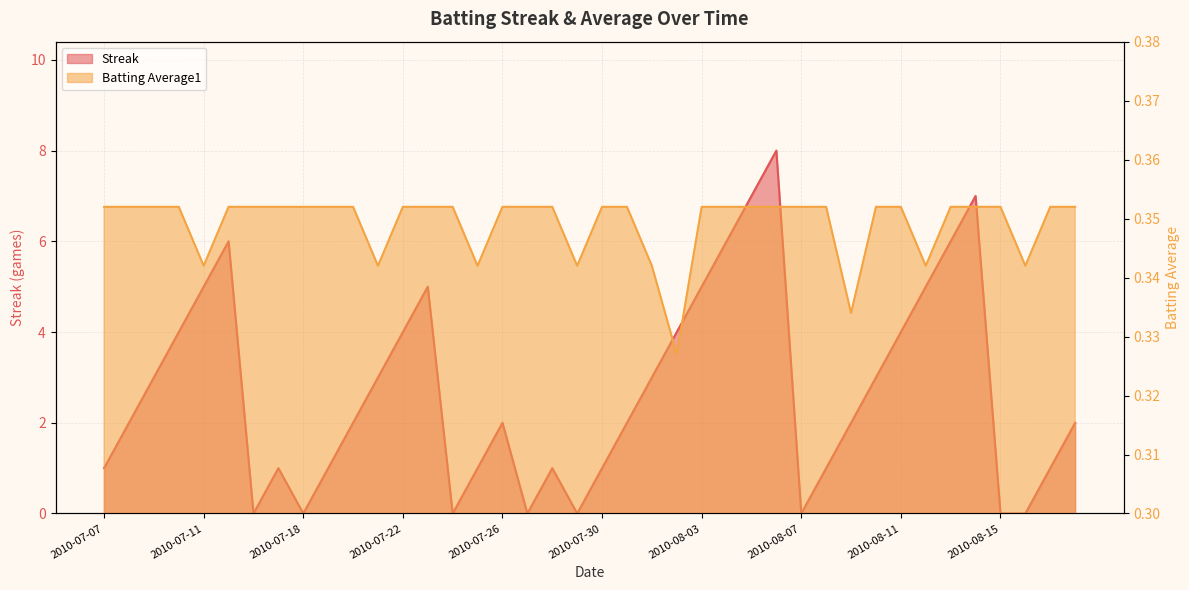

What is the maximum value for Batting Average1?

0.4